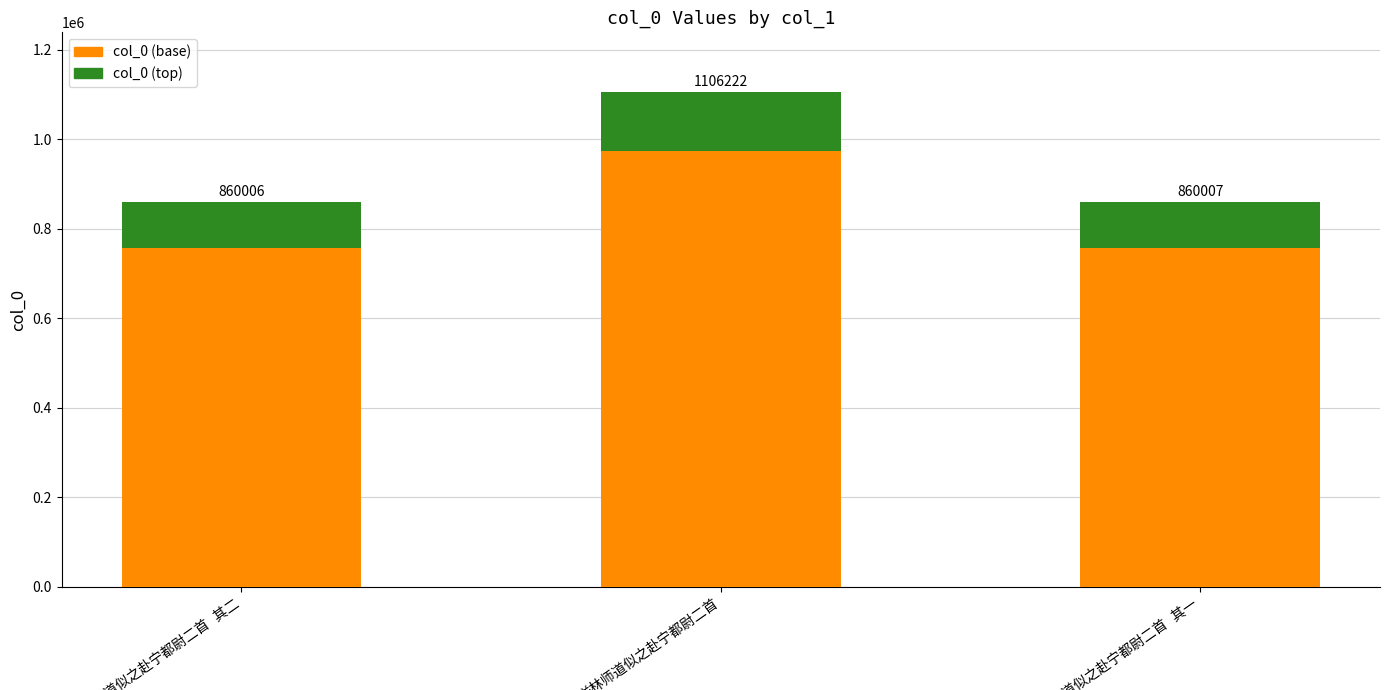

How many bars are there in total?

3